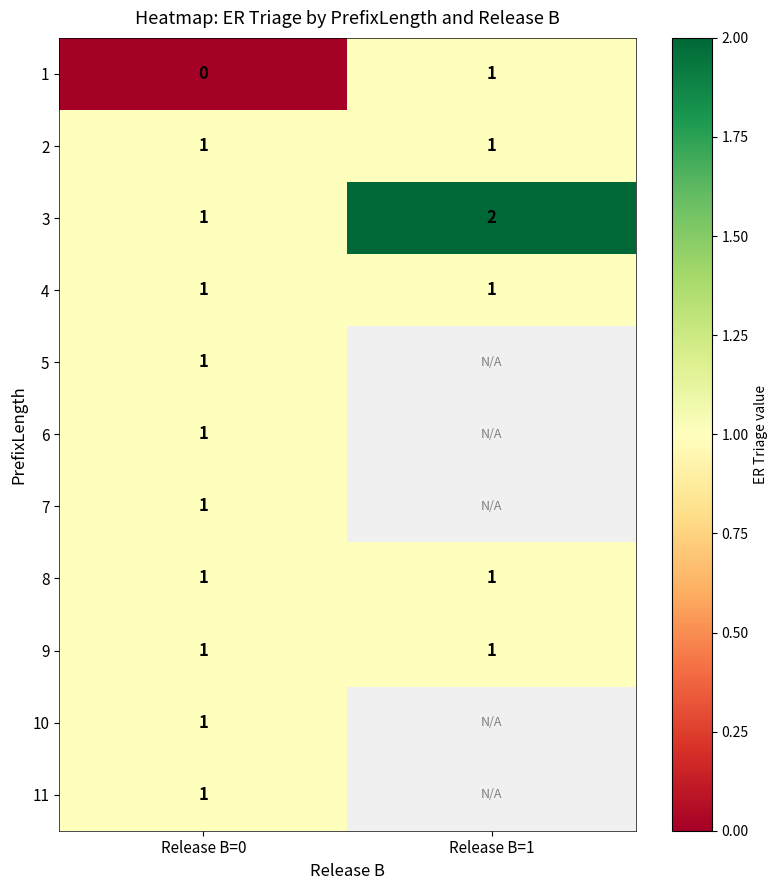

Between Release B=0 and Release B=1, which is larger?

Release B=1